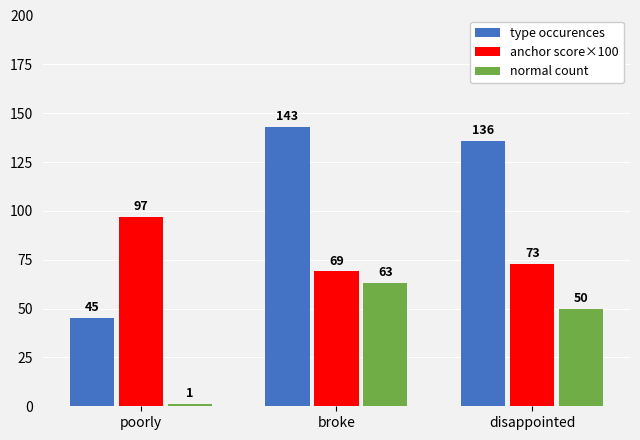

At which category is the sum across all series the highest?

broke